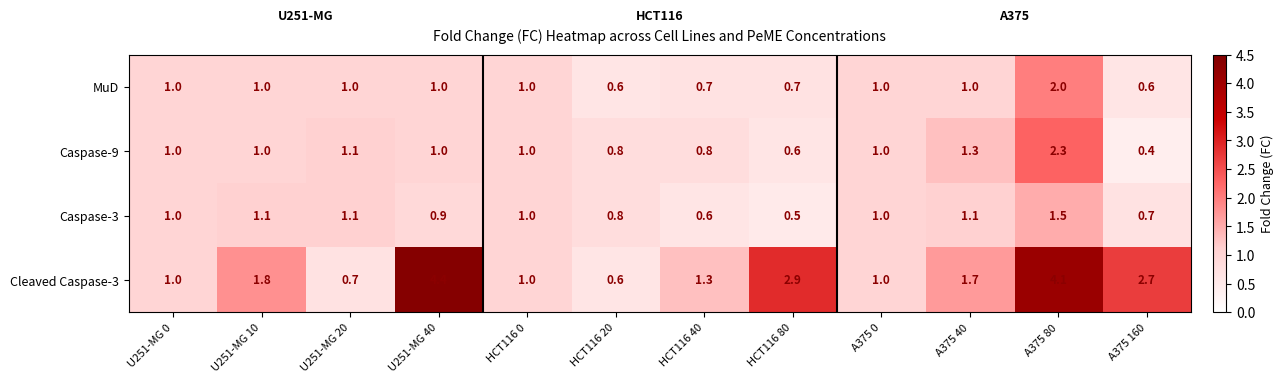

Is the value of MuD at A375 80 greater than the value of Caspase-9 at U251-MG 0?

Yes